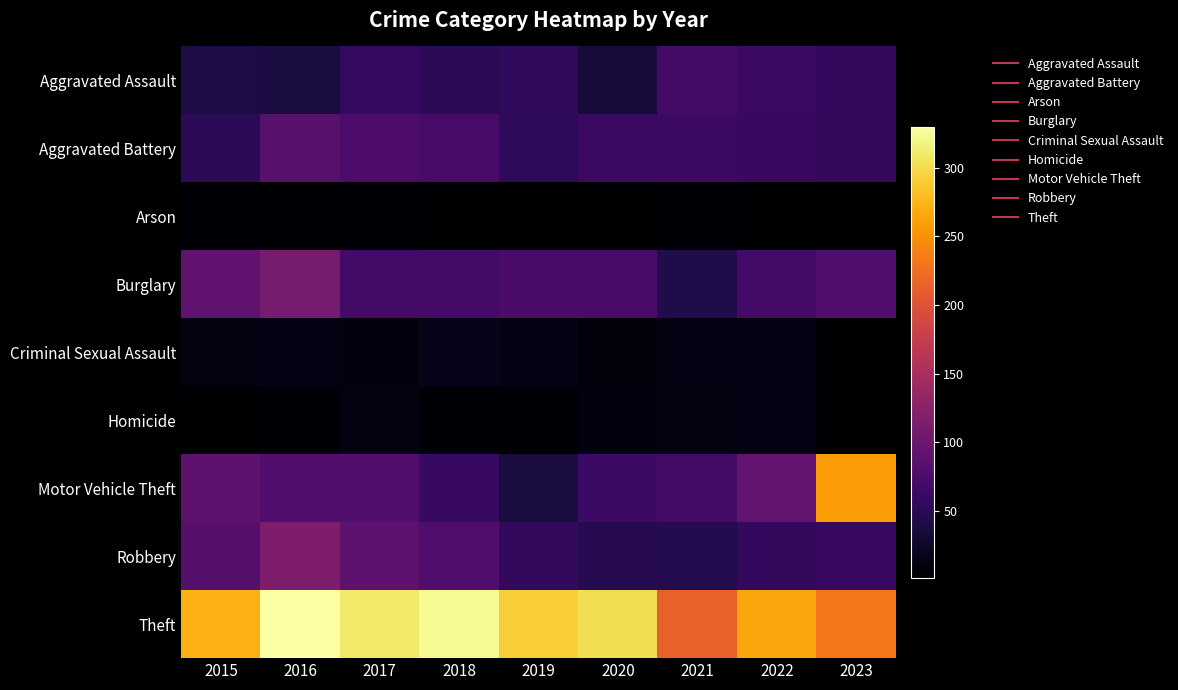

What is the minimum value shown in the chart?

1